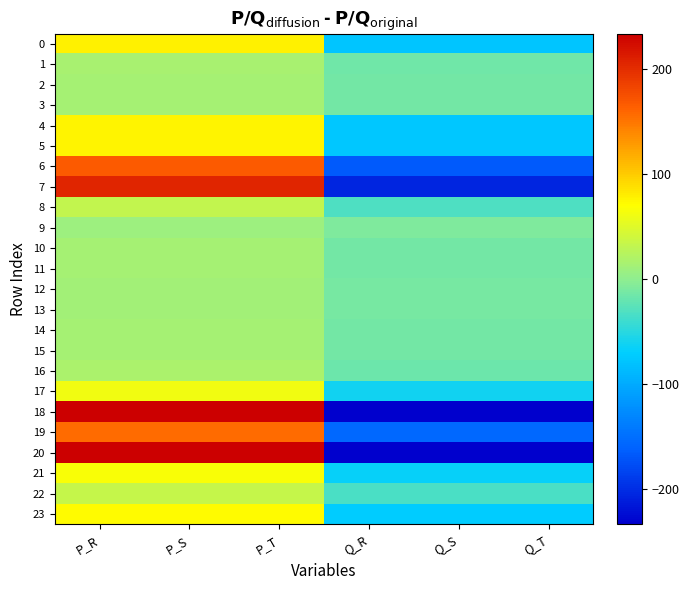

Reading left to right, what are all the values shown in this chart?

0: P_R=77.6	P_S=77.6	P_T=77.6	Q_R=-77.6	Q_S=-77.6	Q_T=-77.6
1: P_R=14.6	P_S=14.6	P_T=14.6	Q_R=-14.6	Q_S=-14.6	Q_T=-14.6
2: P_R=14.0	P_S=14.0	P_T=14.0	Q_R=-14.0	Q_S=-14.0	Q_T=-14.0
3: P_R=14.3	P_S=14.3	P_T=14.3	Q_R=-14.3	Q_S=-14.3	Q_T=-14.3
4: P_R=75.2	P_S=75.2	P_T=75.2	Q_R=-75.2	Q_S=-75.2	Q_T=-75.2
5: P_R=76.4	P_S=76.4	P_T=76.4	Q_R=-76.4	Q_S=-76.4	Q_T=-76.4
6: P_R=166.5	P_S=166.5	P_T=166.5	Q_R=-166.5	Q_S=-166.5	Q_T=-166.5
7: P_R=205.3	P_S=205.3	P_T=205.3	Q_R=-205.3	Q_S=-205.3	Q_T=-205.3
8: P_R=31.8	P_S=31.8	P_T=31.8	Q_R=-31.8	Q_S=-31.8	Q_T=-31.8
9: P_R=9.0	P_S=9.0	P_T=9.0	Q_R=-9.0	Q_S=-9.0	Q_T=-9.0
10: P_R=14.3	P_S=14.3	P_T=14.3	Q_R=-14.3	Q_S=-14.3	Q_T=-14.3
11: P_R=14.3	P_S=14.3	P_T=14.3	Q_R=-14.3	Q_S=-14.3	Q_T=-14.3
12: P_R=11.1	P_S=11.1	P_T=11.1	Q_R=-11.1	Q_S=-11.1	Q_T=-11.1
13: P_R=12.3	P_S=12.3	P_T=12.3	Q_R=-12.3	Q_S=-12.3	Q_T=-12.3
14: P_R=14.3	P_S=14.3	P_T=14.3	Q_R=-14.3	Q_S=-14.3	Q_T=-14.3
15: P_R=14.3	P_S=14.3	P_T=14.3	Q_R=-14.3	Q_S=-14.3	Q_T=-14.3
16: P_R=17.3	P_S=17.3	P_T=17.3	Q_R=-17.3	Q_S=-17.3	Q_T=-17.3
17: P_R=60.4	P_S=60.4	P_T=60.4	Q_R=-60.4	Q_S=-60.4	Q_T=-60.4
18: P_R=233.3	P_S=233.3	P_T=233.3	Q_R=-233.3	Q_S=-233.3	Q_T=-233.3
19: P_R=156.5	P_S=156.5	P_T=156.5	Q_R=-156.5	Q_S=-156.5	Q_T=-156.5
20: P_R=386.5	P_S=386.5	P_T=386.5	Q_R=-386.5	Q_S=-386.5	Q_T=-386.5
21: P_R=66.8	P_S=66.8	P_T=66.8	Q_R=-66.8	Q_S=-66.8	Q_T=-66.8
22: P_R=34.4	P_S=34.4	P_T=34.4	Q_R=-34.4	Q_S=-34.4	Q_T=-34.4
23: P_R=71.8	P_S=71.8	P_T=71.8	Q_R=-71.8	Q_S=-71.8	Q_T=-71.8